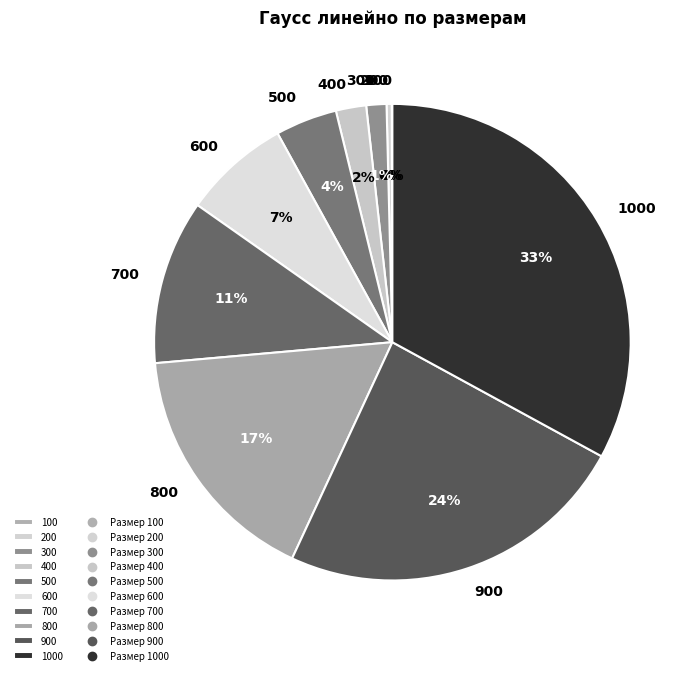

True or false: 200 accounts for 9% of the total.

False